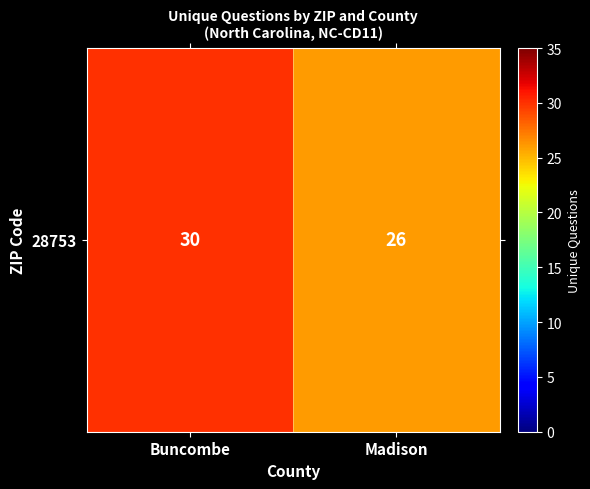

What is the difference between the maximum and minimum values?

4